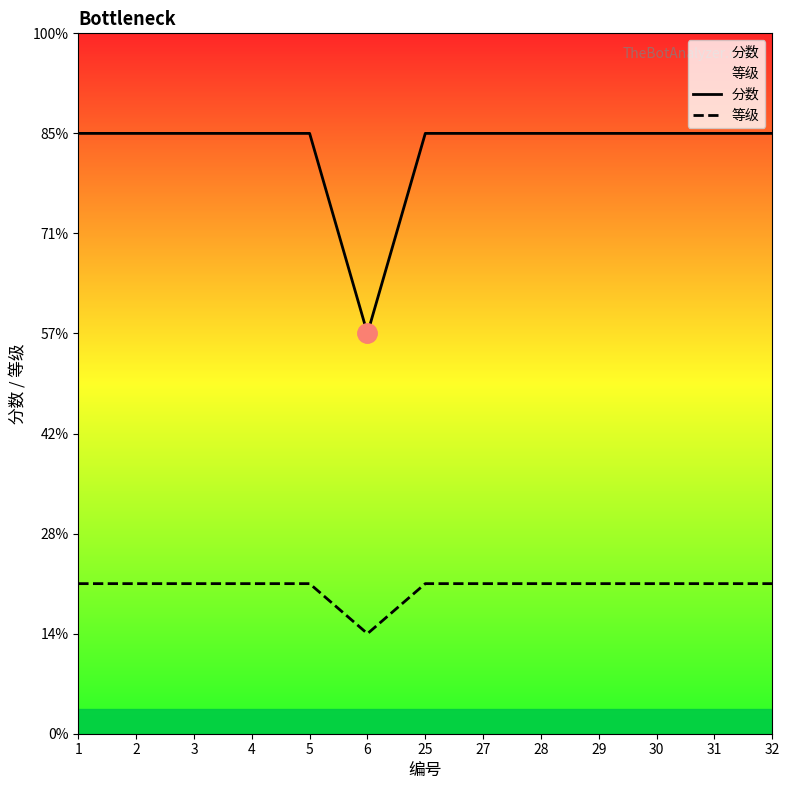

List the series in order of their overall mean, highest first.

分数, 等级